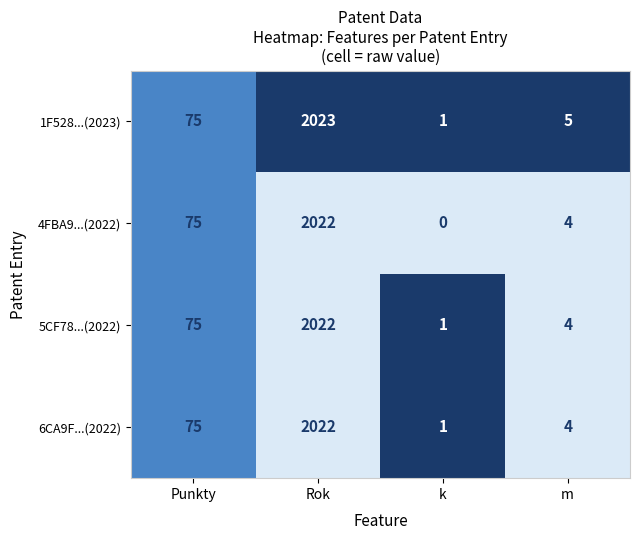

The 4FBA9...(2022) series shows 1 at m. True or false?

False